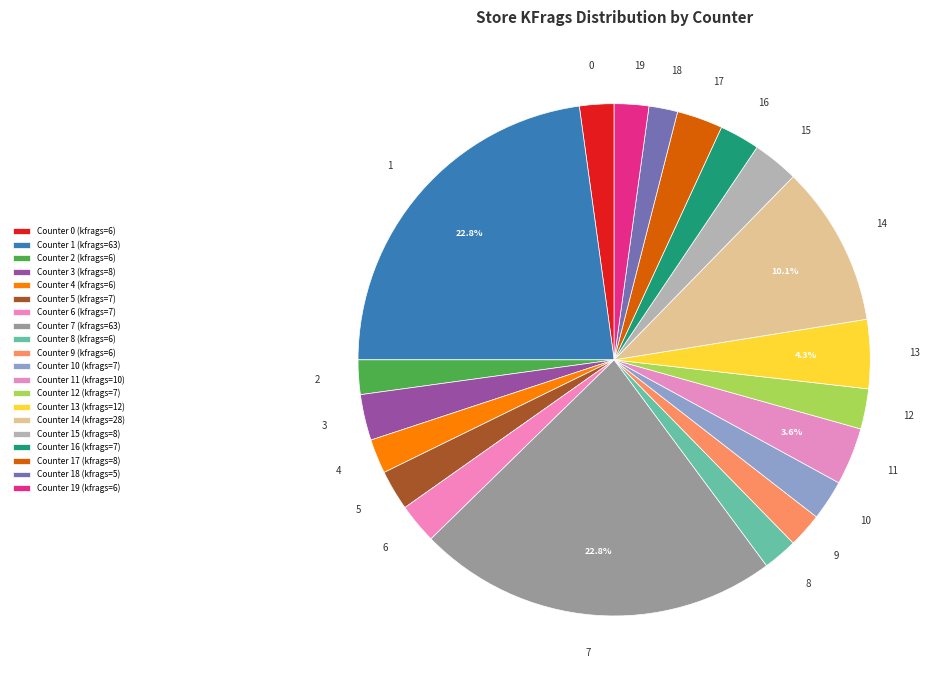

Combined, do 5 and 17 account for over 50%?

No